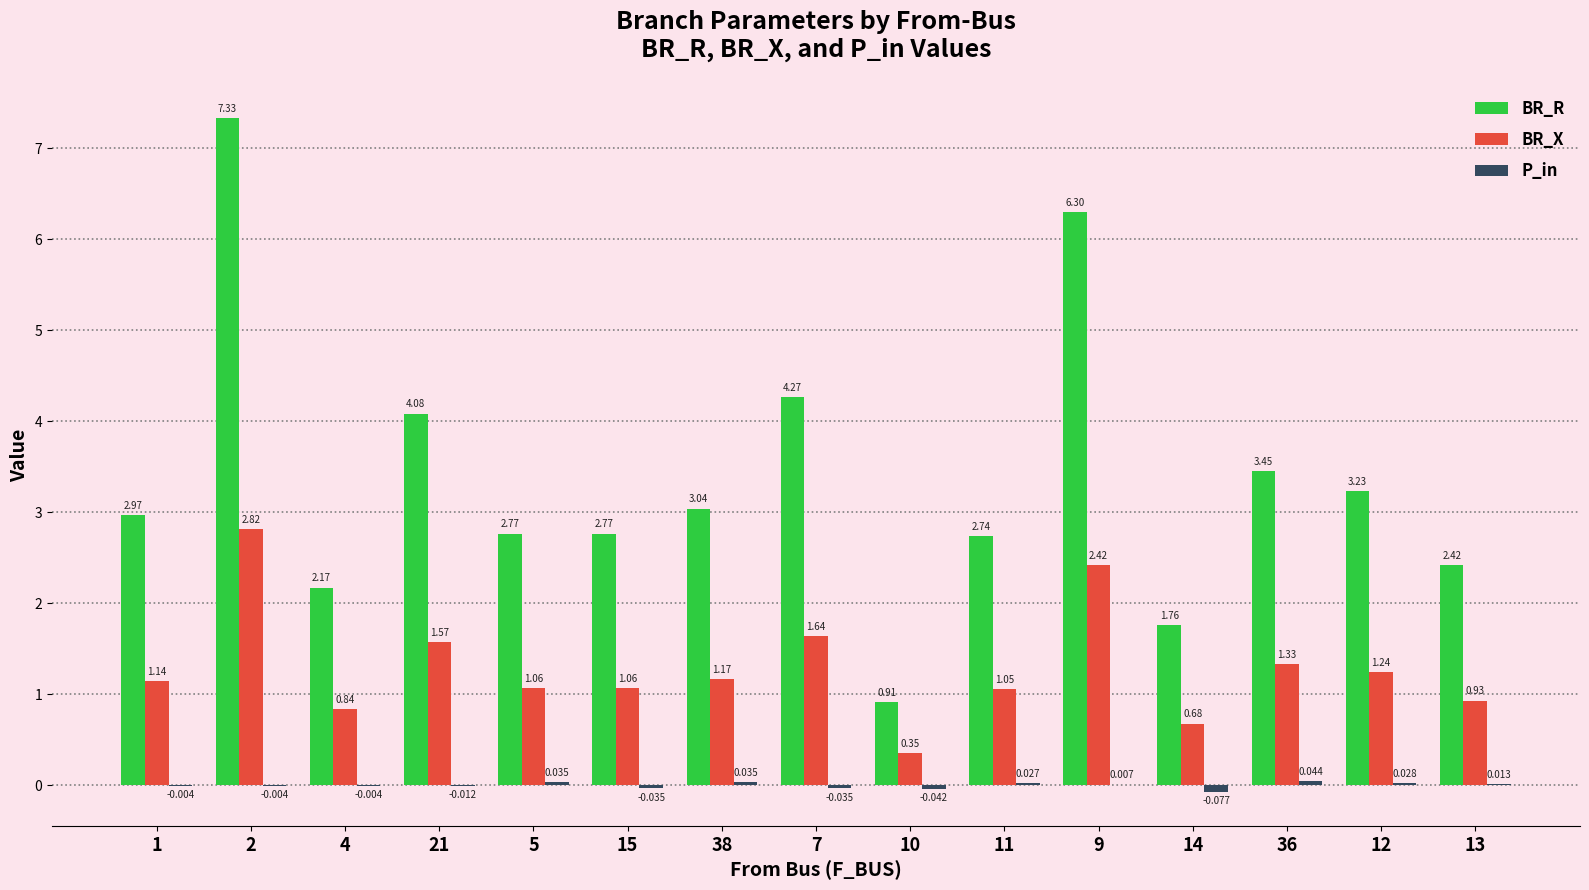

Which series has the largest total across all categories?

BR_R